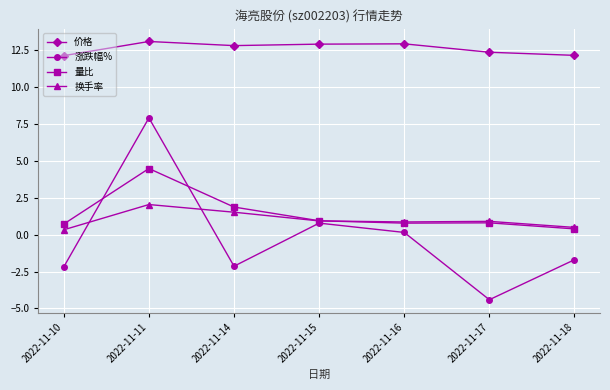

What is the value of the 量比 point at the 5th from the left?

0.8